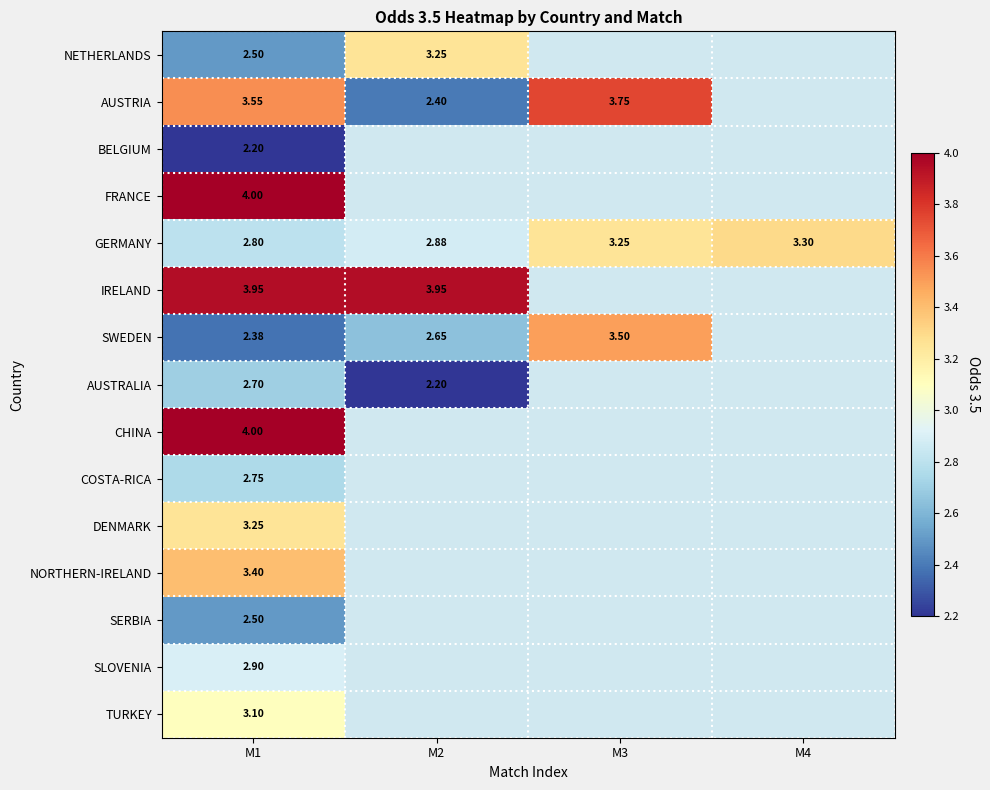

How many data points in GERMANY are above 3?

2